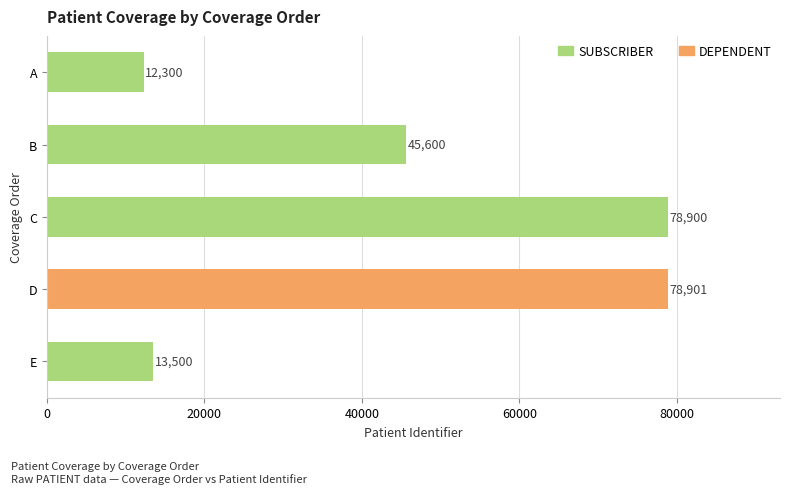

Where is the data nearest to the value 45600?

B